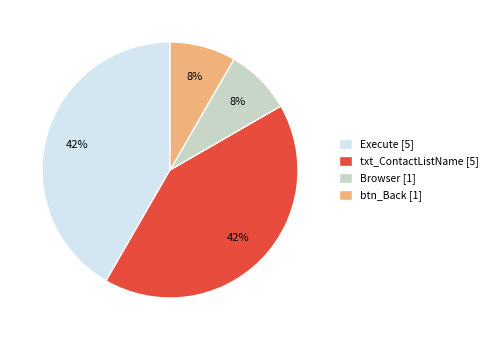

Count the number of slices in the pie.

4